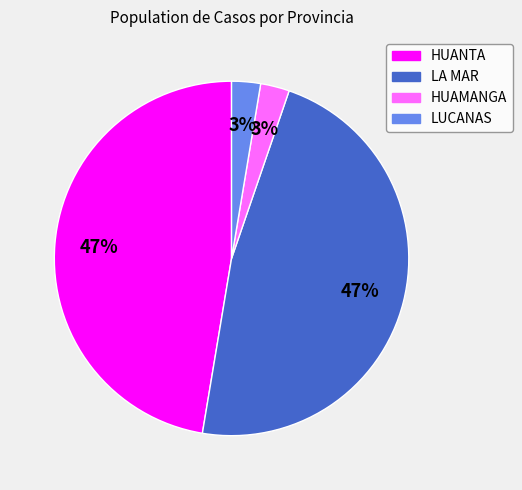

To the nearest percent, what is the average slice percentage?

25%